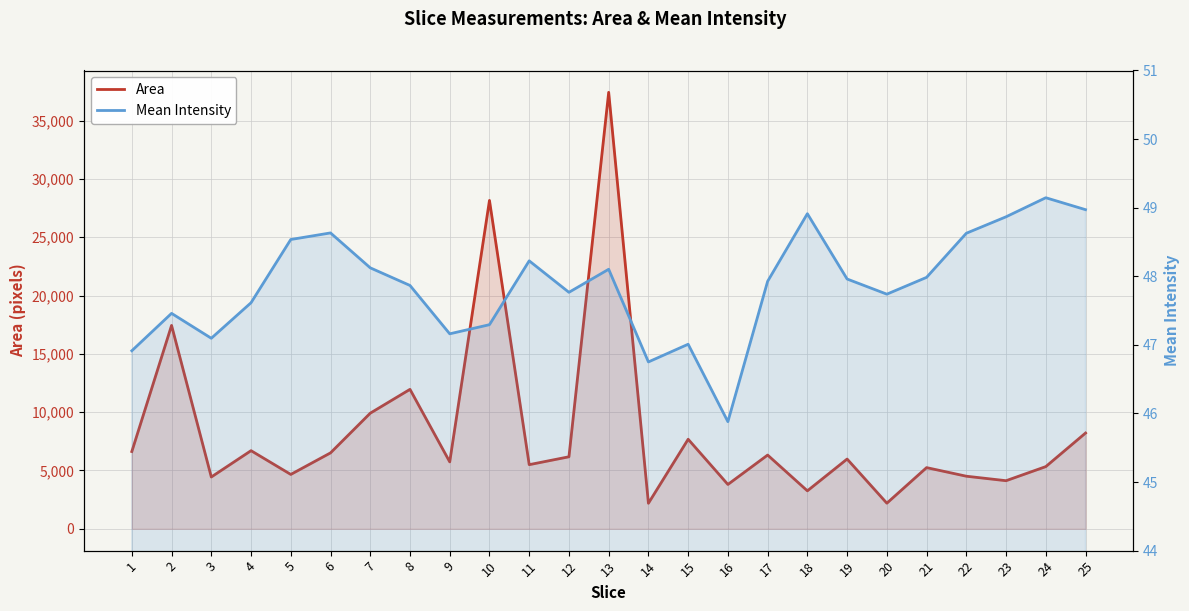

At which label is Area closest to 19806?

2